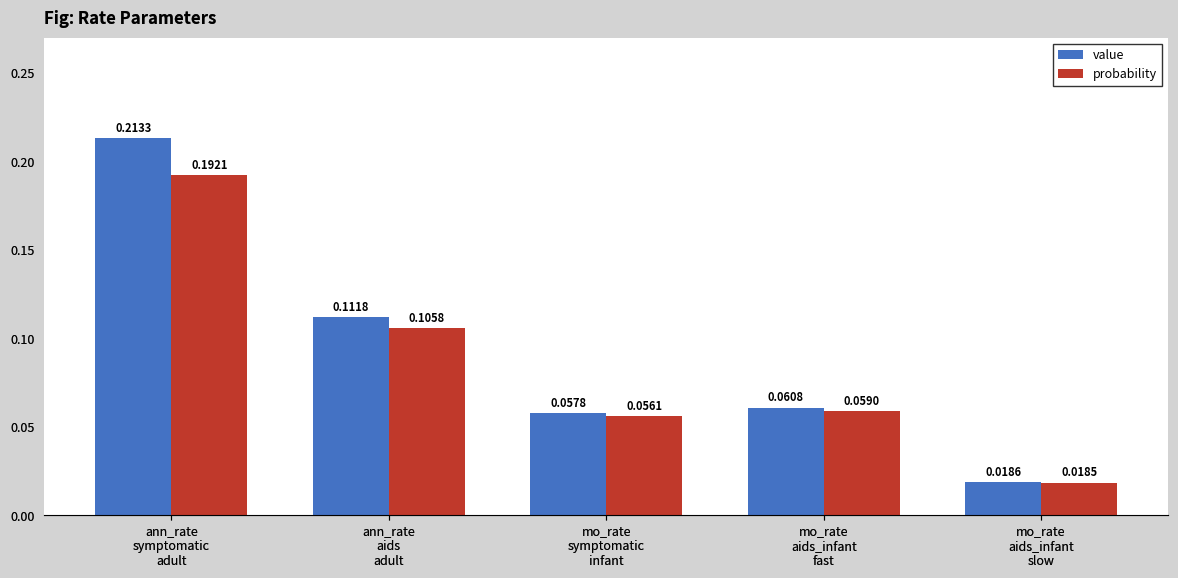

Rank the categories by value value from lowest to highest.

mo_rate
aids_infant
slow, mo_rate
symptomatic
infant, mo_rate
aids_infant
fast, ann_rate
aids
adult, ann_rate
symptomatic
adult